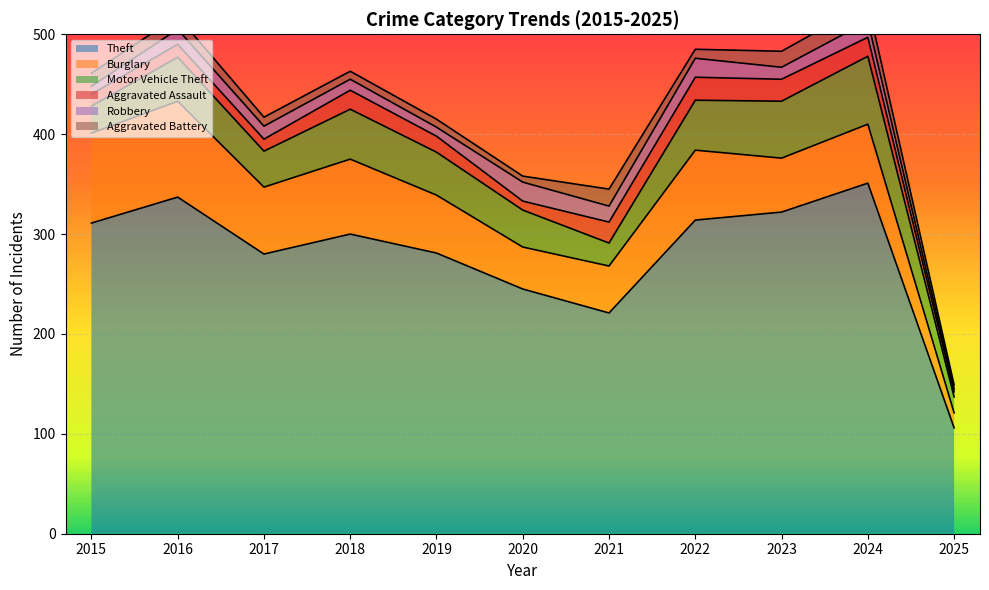

Reading left to right, transcribe all the data shown in this chart.

Theft: 2015=311	2016=337	2017=280	2018=300	2019=281	2020=245	2021=221	2022=314	2023=322	2024=351	2025=106
Burglary: 2015=90	2016=96	2017=67	2018=75	2019=58	2020=42	2021=47	2022=70	2023=54	2024=59	2025=15
Motor Vehicle Theft: 2015=27	2016=44	2017=36	2018=50	2019=43	2020=37	2021=23	2022=50	2023=57	2024=68	2025=16
Aggravated Assault: 2015=12	2016=13	2017=12	2018=19	2019=16	2020=9	2021=21	2022=23	2023=22	2024=19	2025=5
Robbery: 2015=8	2016=15	2017=13	2018=11	2019=9	2020=19	2021=16	2022=19	2023=12	2024=16	2025=3
Aggravated Battery: 2015=13	2016=13	2017=9	2018=8	2019=8	2020=6	2021=17	2022=9	2023=16	2024=18	2025=4